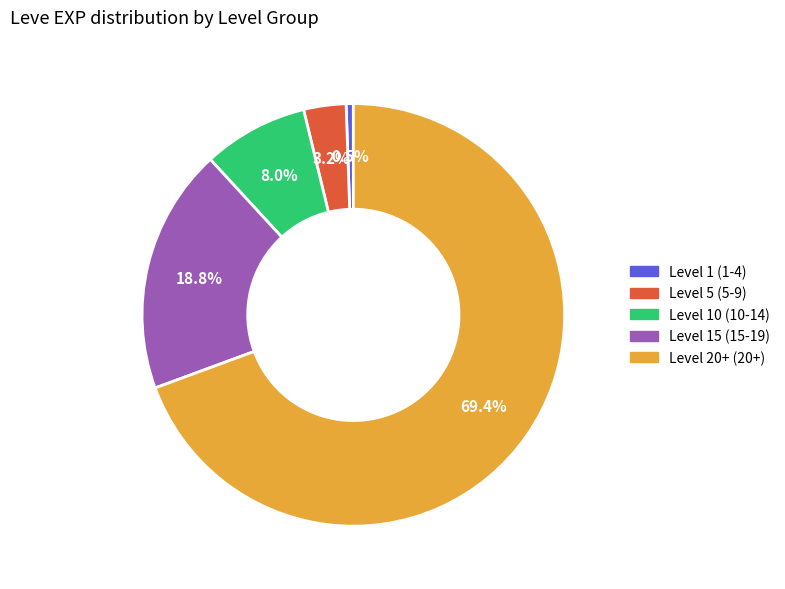

Does any single category account for the majority?

Yes